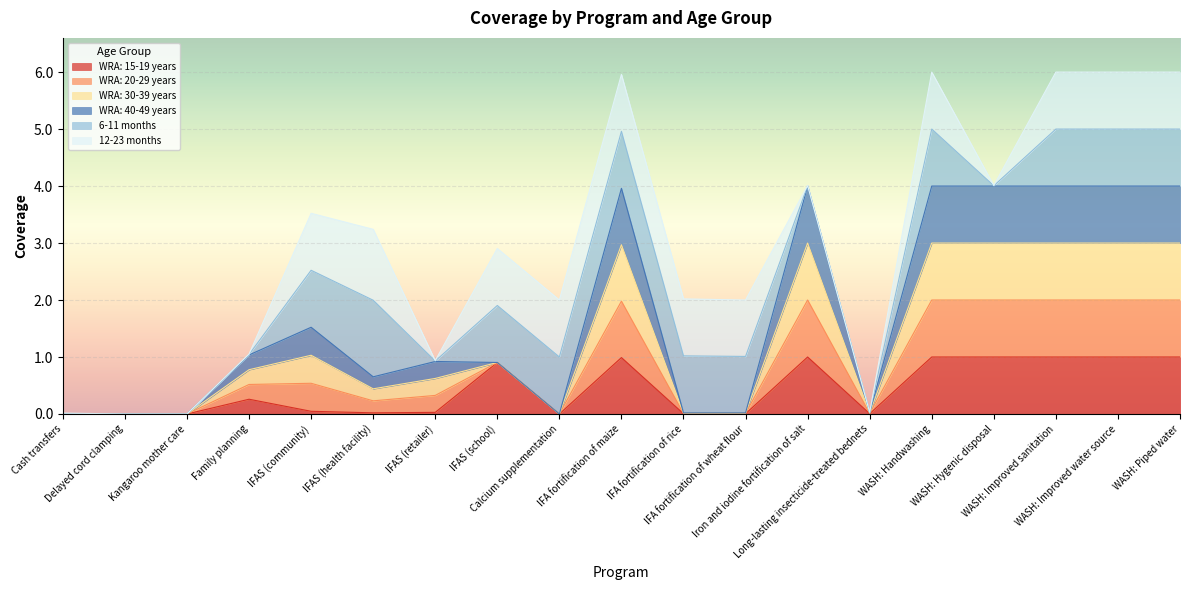

Does the chart display data point markers on the line(s)?

No